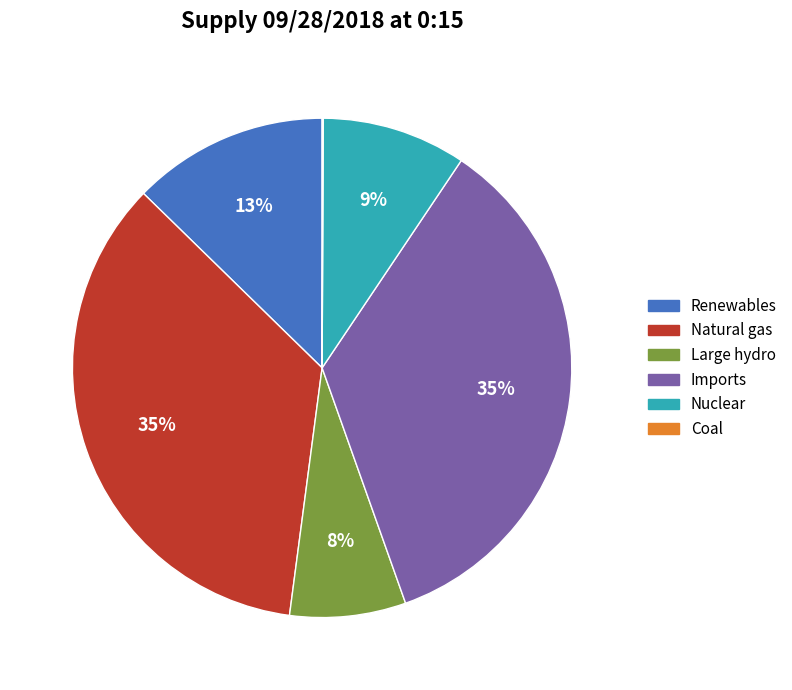

What percentage is the Nuclear slice, to the nearest percent?

9%